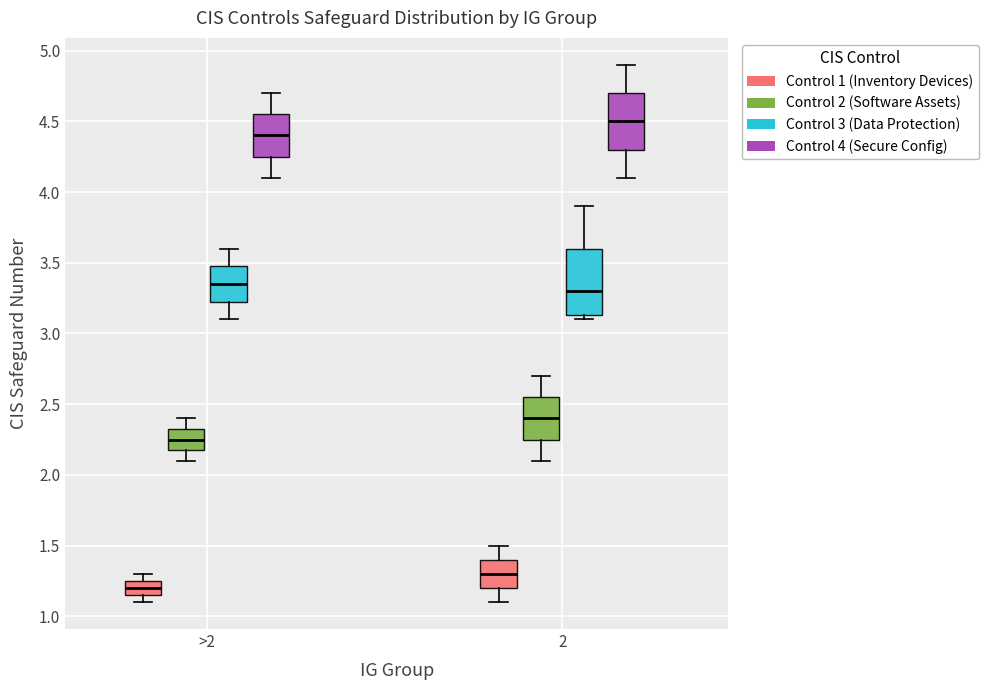

Where does the lower whisker of the box for >2 (Control 3 (Data Protection)) end on the y-axis? The values are not printed on the chart, so give them approximately, as read against the axis.

3.10